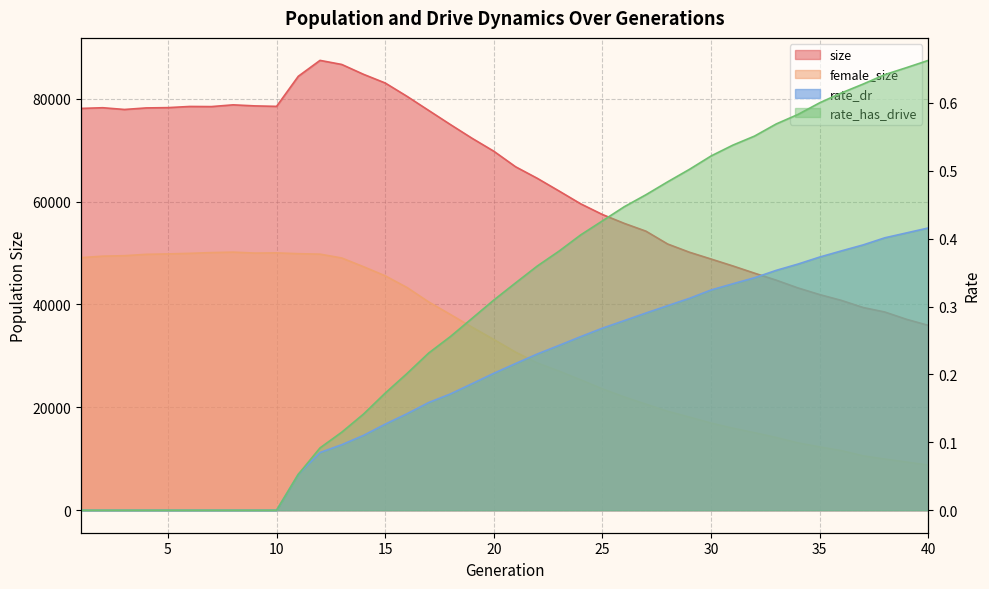

What is the difference between the second highest and minimum values in the rate_dr series?

0.4